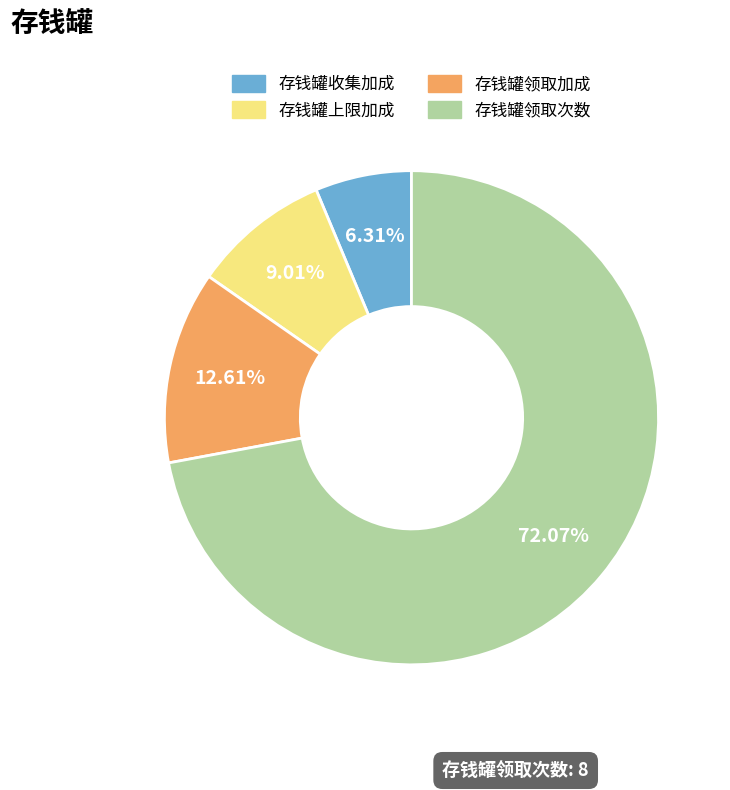

Is there any slice that represents more than half of the pie?

Yes